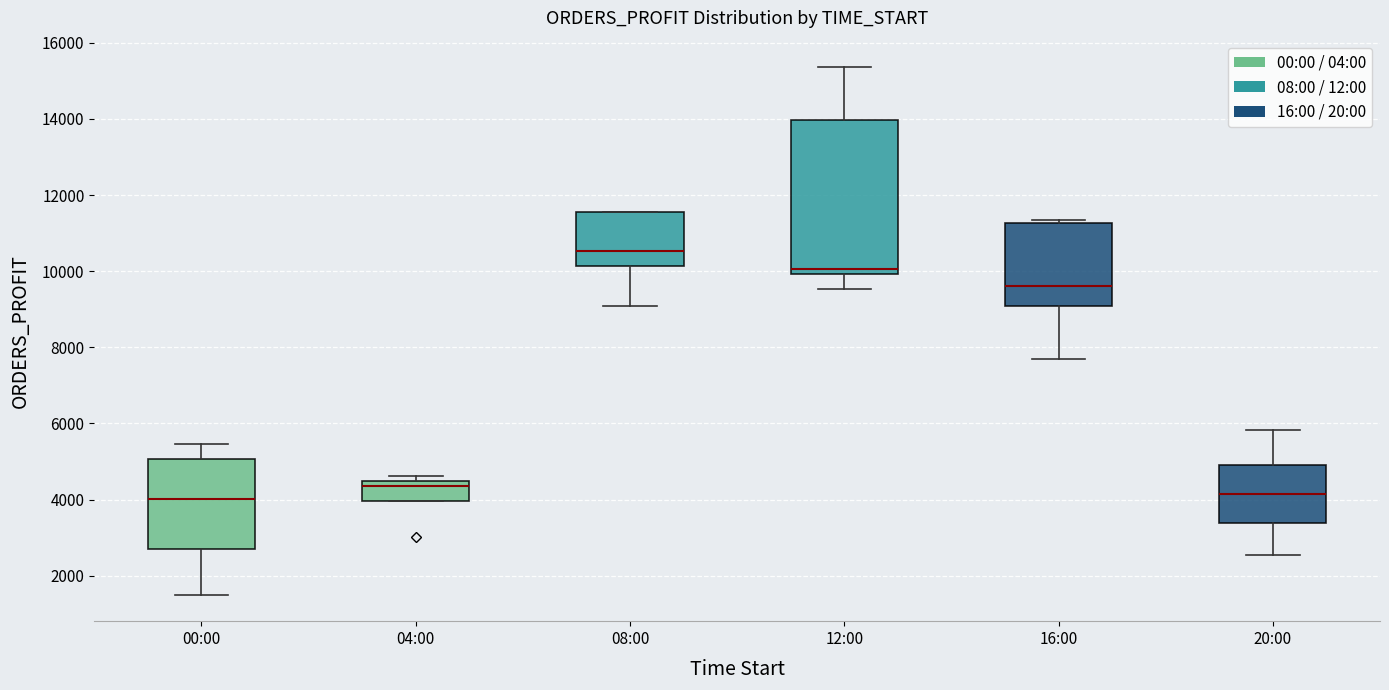

Reading left to right, transcribe this box plot: for each box, give where its median line is, the range the box spans, and where its two whiskers end, as read against the y-axis. The values are not printed on the chart, so give them approximately, as read against the axis.

00:00: median 4000, box 2800 to 5000, whiskers 1400 to 5400
04:00: median 4400 (just below the box's upper edge), box 4000 to 4400, whiskers 4000 to 4600
08:00: median 10600, box 10200 to 11600, whiskers 9000 to 11600
12:00: median 10000 (just above the box's lower edge), box 10000 to 14000, whiskers 9600 to 15400
16:00: median 9600, box 9000 to 11200, whiskers 7600 to 11400
20:00: median 4200, box 3400 to 5000, whiskers 2600 to 5800